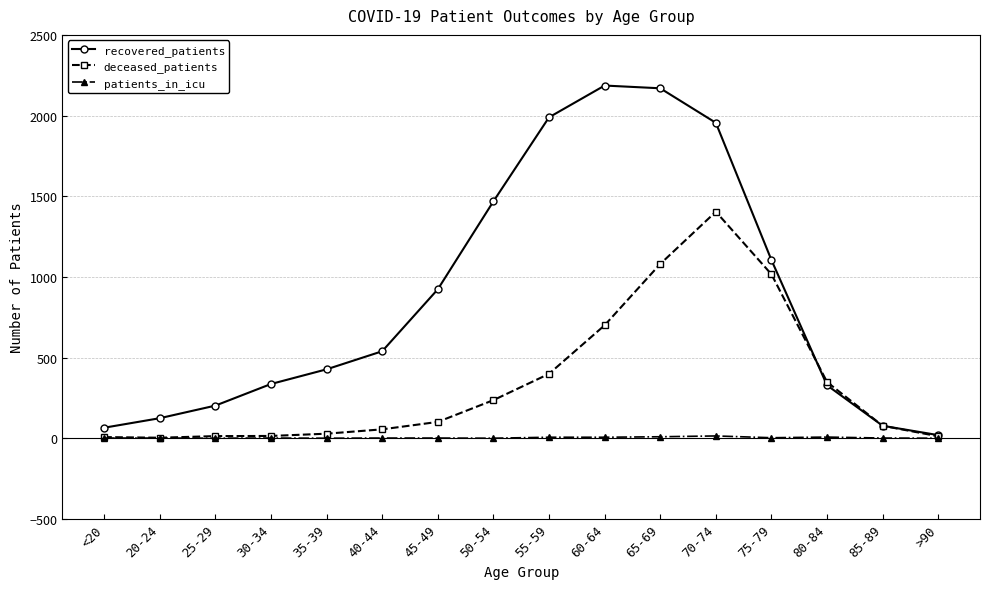

In recovered_patients, how many points are higher than both neighbors (excluding endpoints)?

1